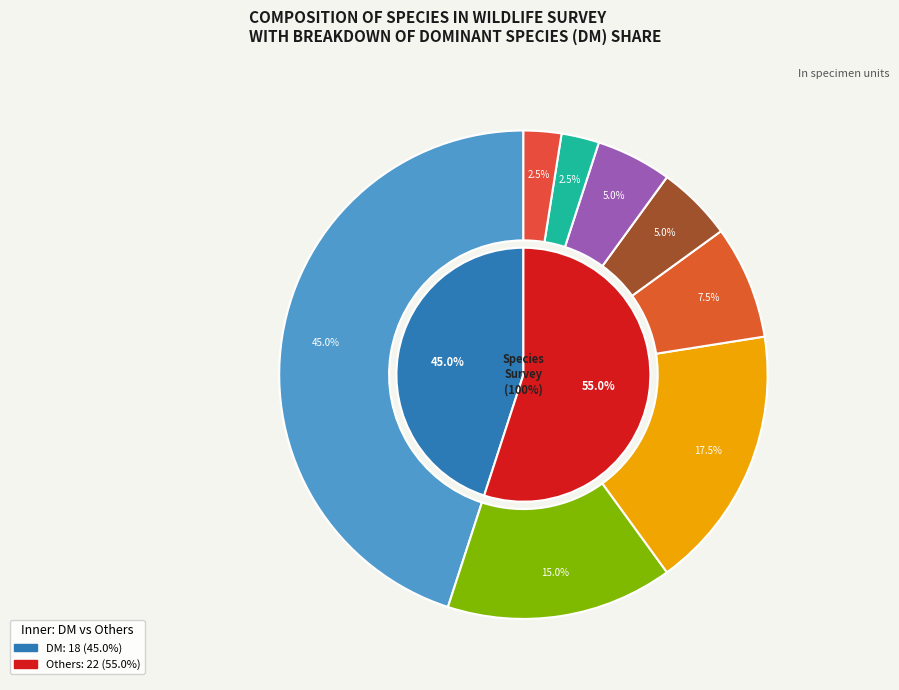

Is it true that DO is 25% of the pie?

False